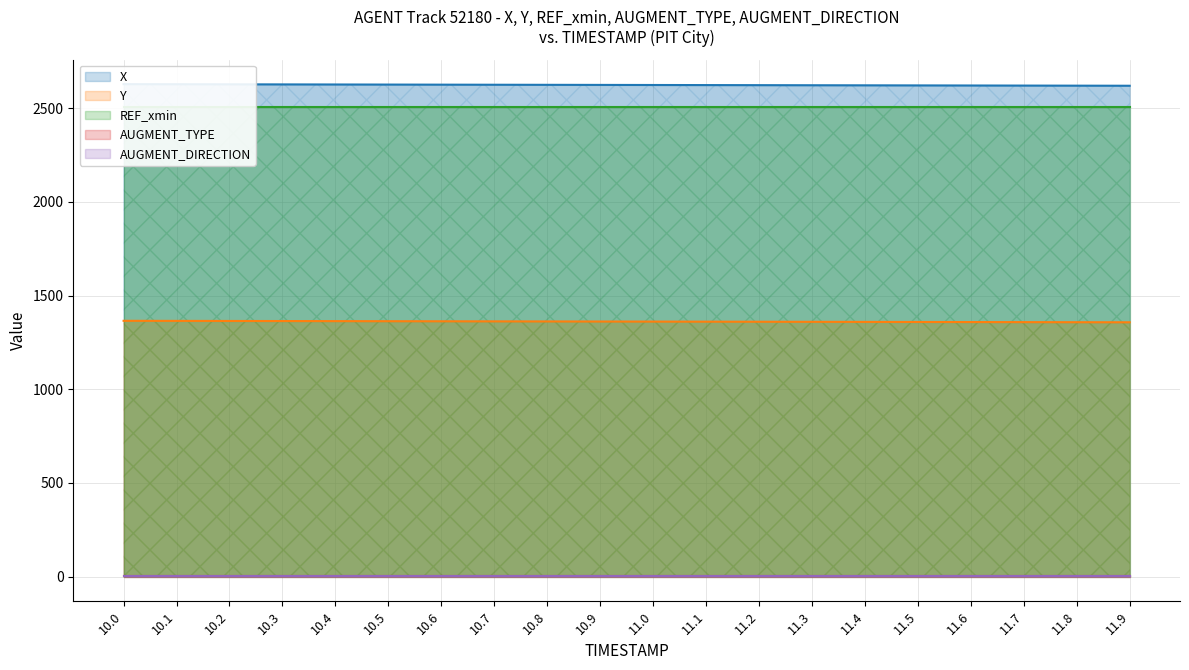

Which series has the widest spread of values?

X